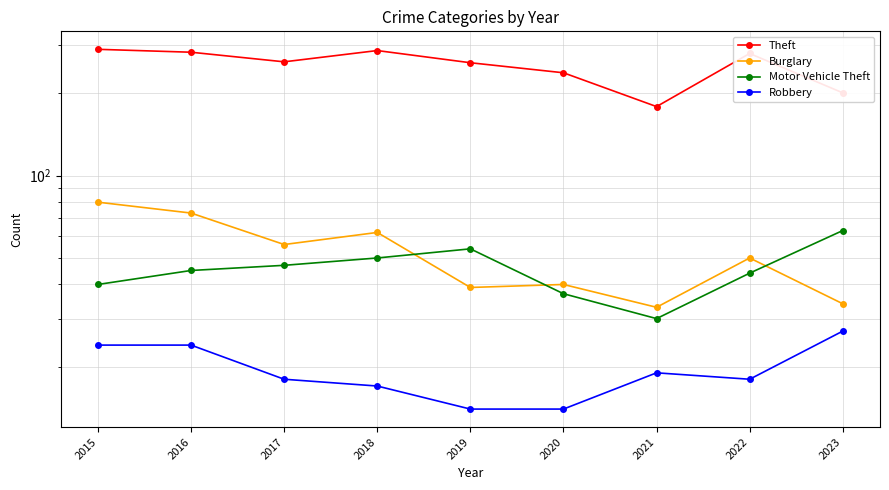

True or false: Theft and Motor Vehicle Theft cross at least once.

False